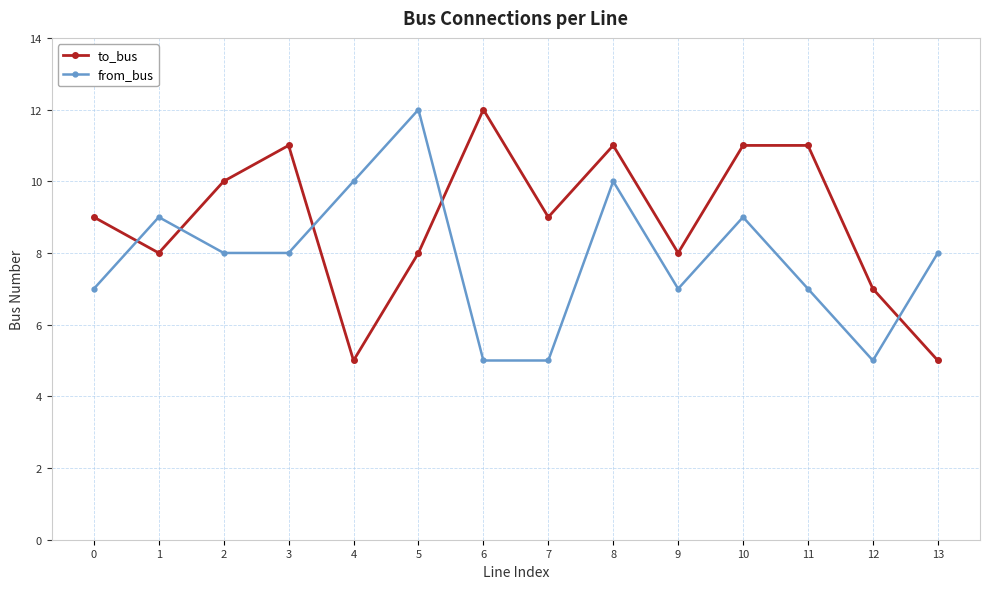

Rank the series at 5 from highest to lowest value.

from_bus, to_bus